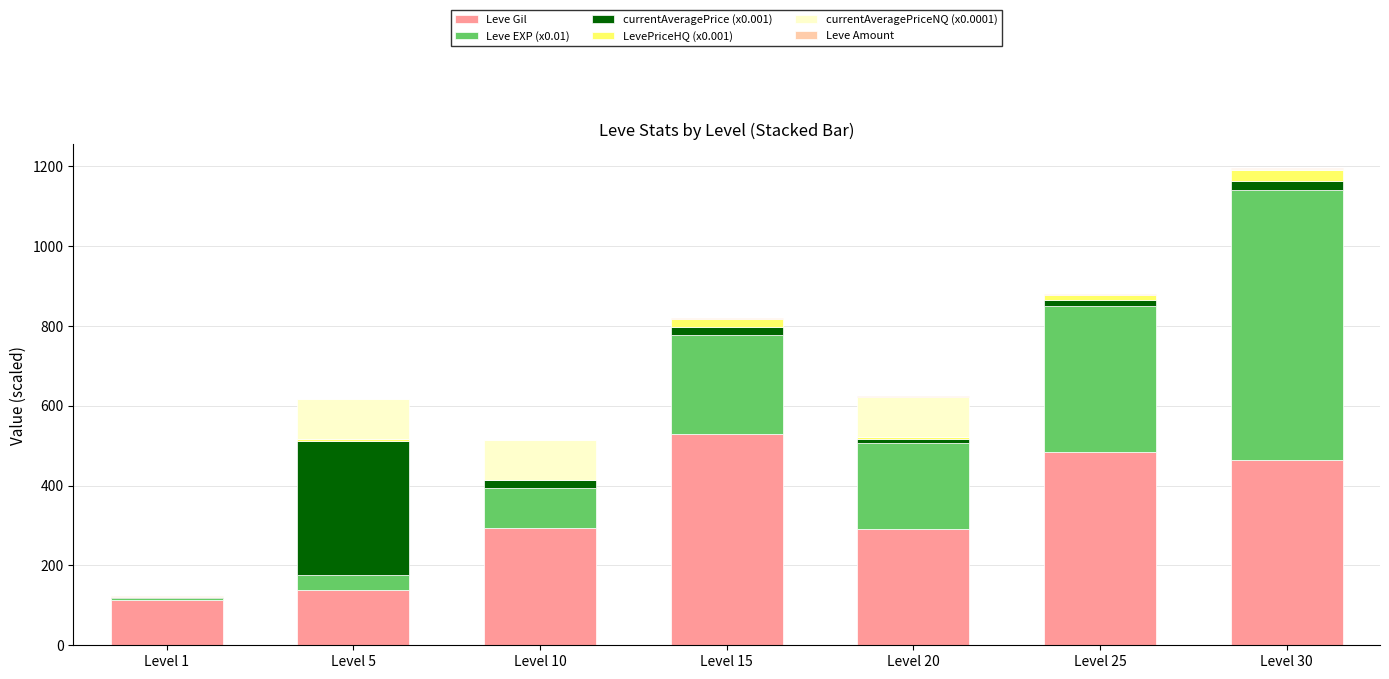

At which label does Leve Gil reach its peak?

Level 15